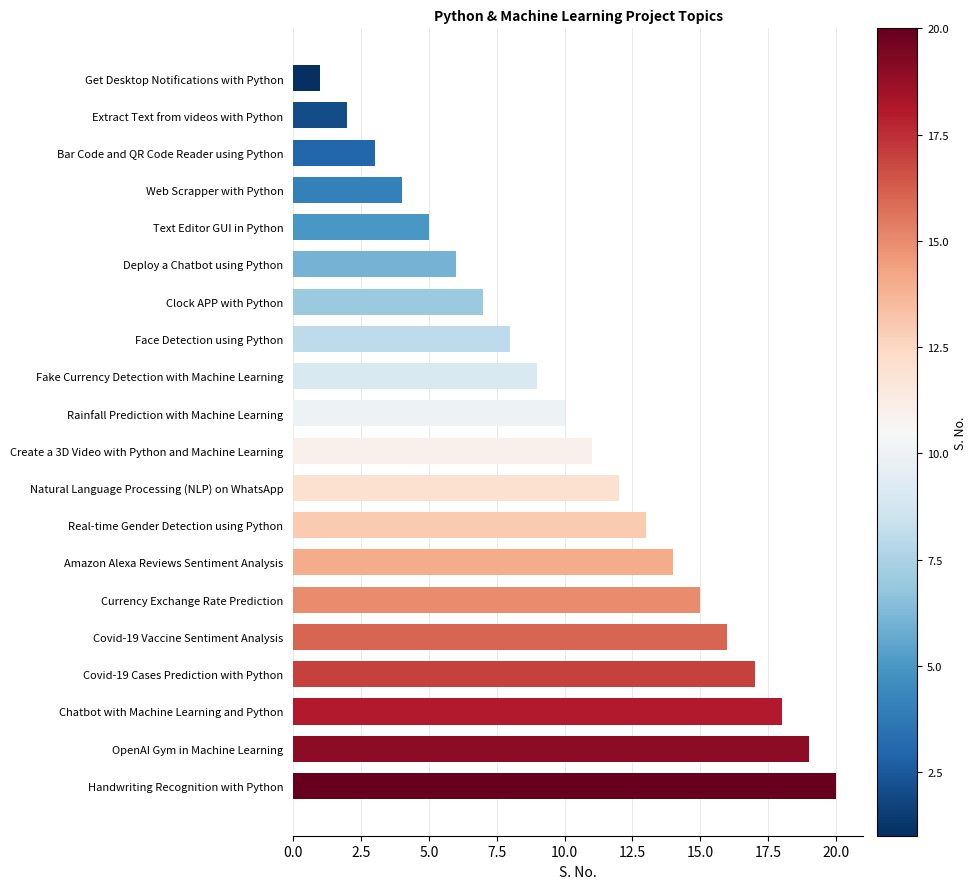

Rank the categories by value from lowest to highest.

Get Desktop Notifications with Python, Extract Text from videos with Python, Bar Code and QR Code Reader using Python, Web Scrapper with Python, Text Editor GUI in Python, Deploy a Chatbot using Python, Clock APP with Python, Face Detection using Python, Fake Currency Detection with Machine Learning, Rainfall Prediction with Machine Learning, Create a 3D Video with Python and Machine Learning, Natural Language Processing (NLP) on WhatsApp, Real-time Gender Detection using Python, Amazon Alexa Reviews Sentiment Analysis, Currency Exchange Rate Prediction, Covid-19 Vaccine Sentiment Analysis, Covid-19 Cases Prediction with Python, Chatbot with Machine Learning and Python, OpenAI Gym in Machine Learning, Handwriting Recognition with Python